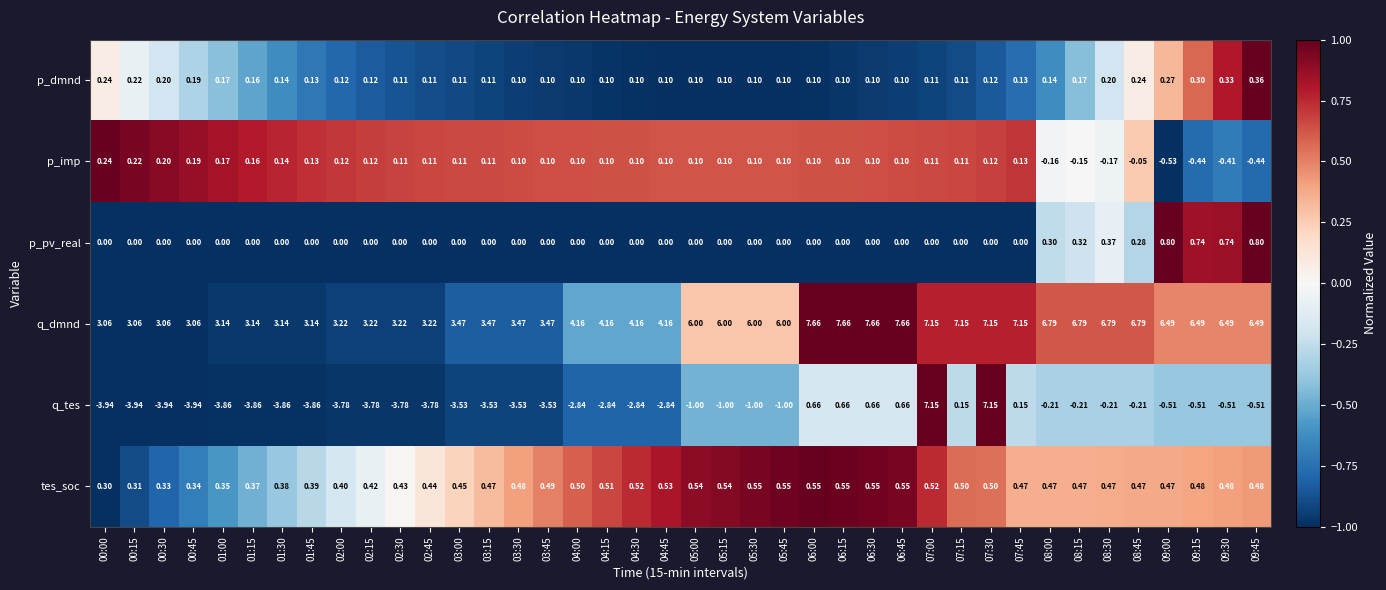

How many categories are shown in the chart?

40